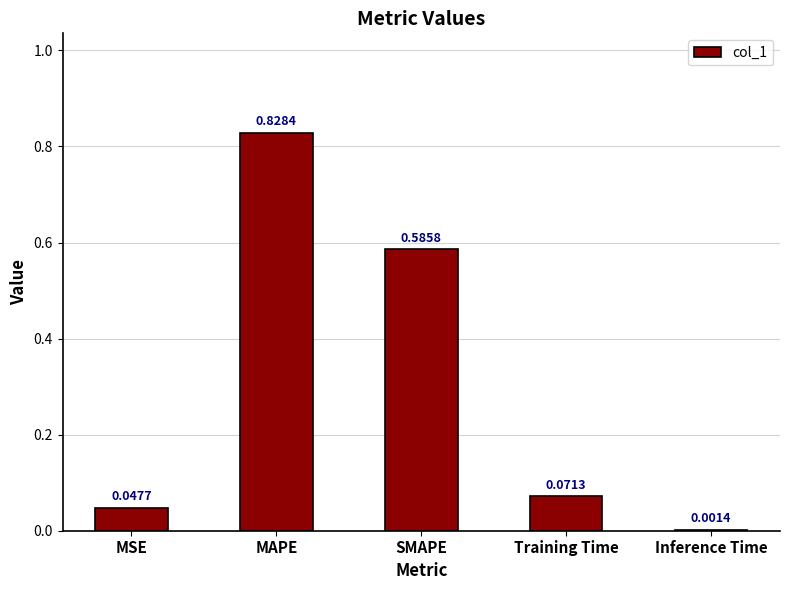

At which category does the chart reach its peak across all series?

MAPE